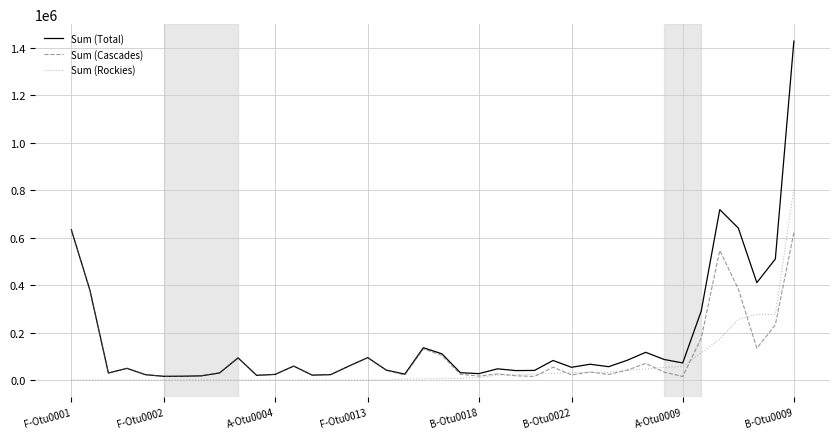

What is the greatest value displayed?

1427486